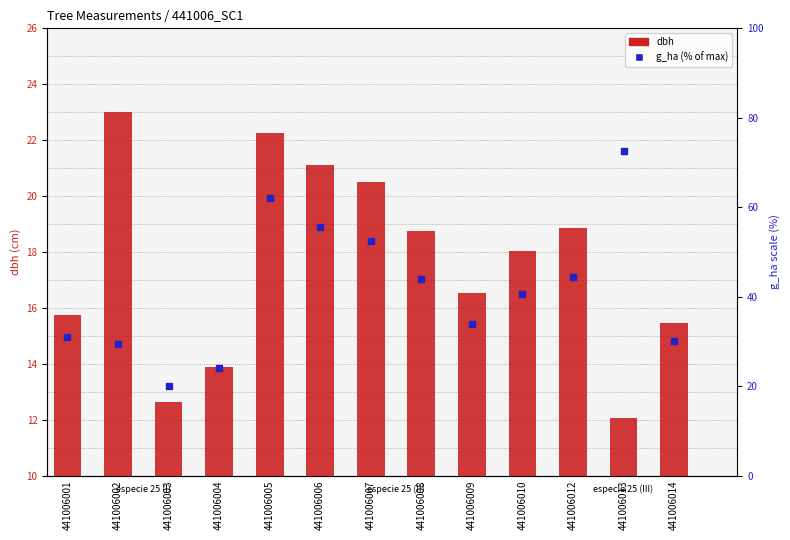

Which series has the largest Y range (max minus min)?

g_ha (% of max)